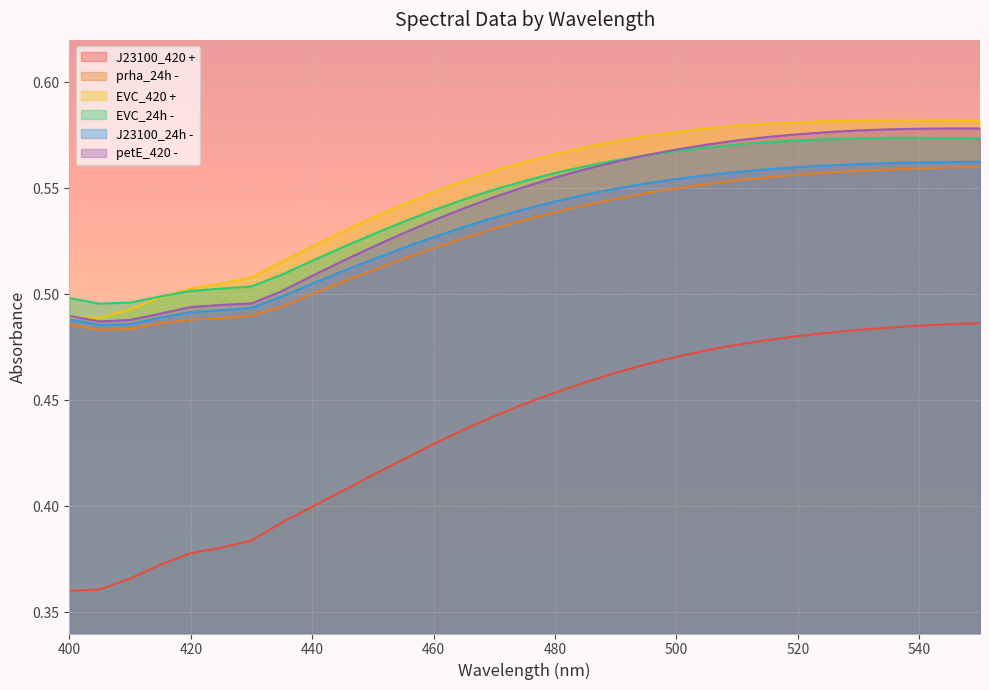

List the series in order of their peak value, lowest first.

J23100_420 +, prha_24h -, J23100_24h -, EVC_24h -, petE_420 -, EVC_420 +